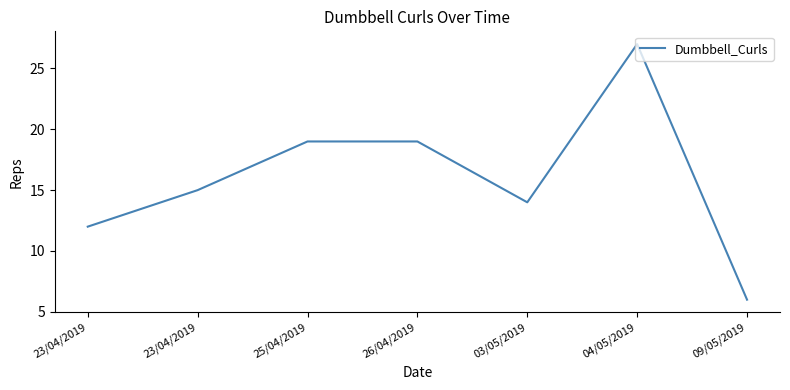

Does the chart display data point markers on the line(s)?

No